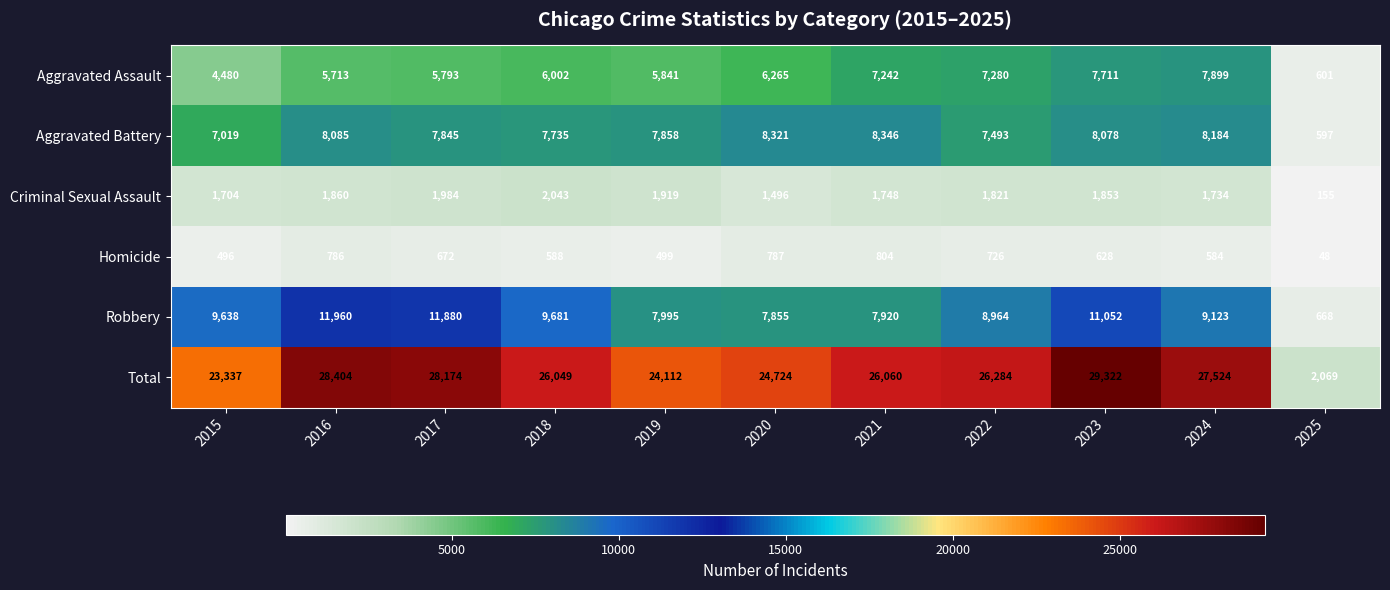

What is the total value across all series at 2024?

55048